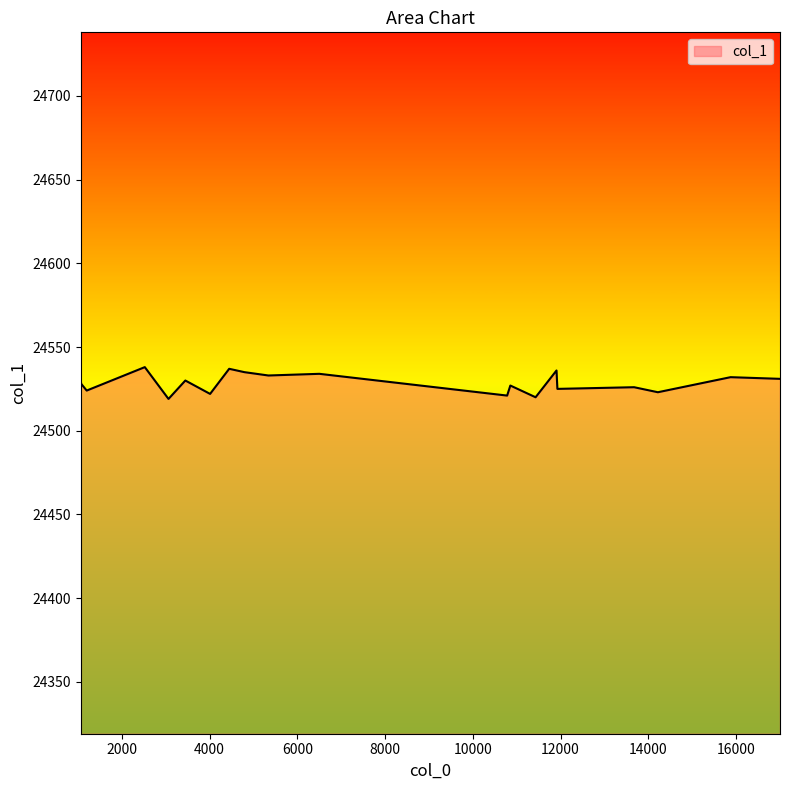

Does the chart have visible grid lines?

No